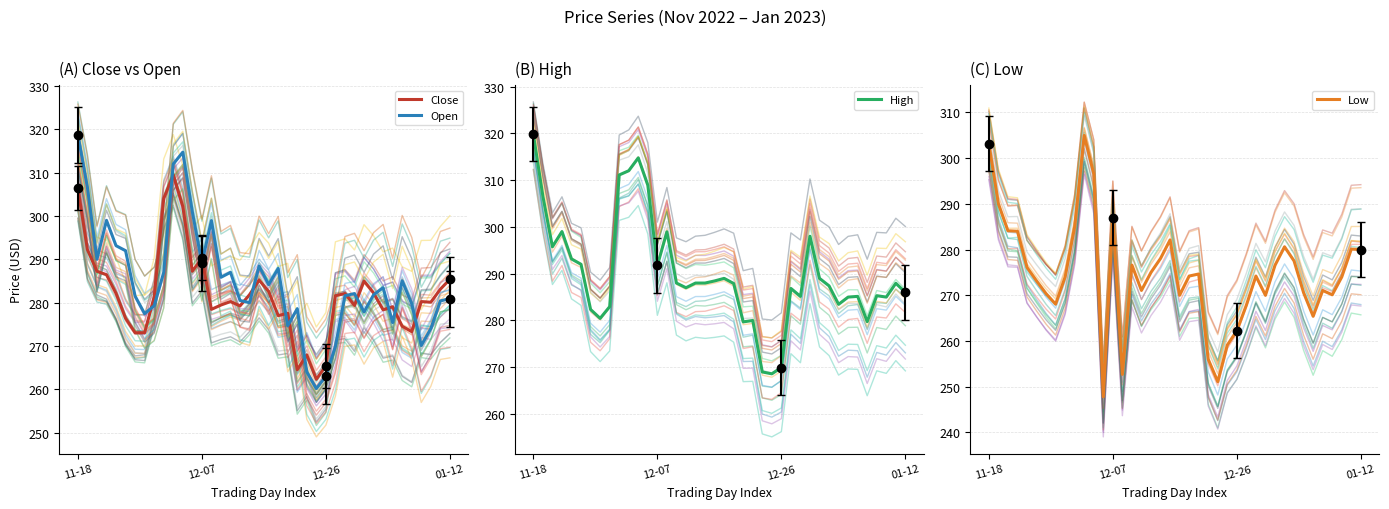

What is the highest value of the High series?

319.8